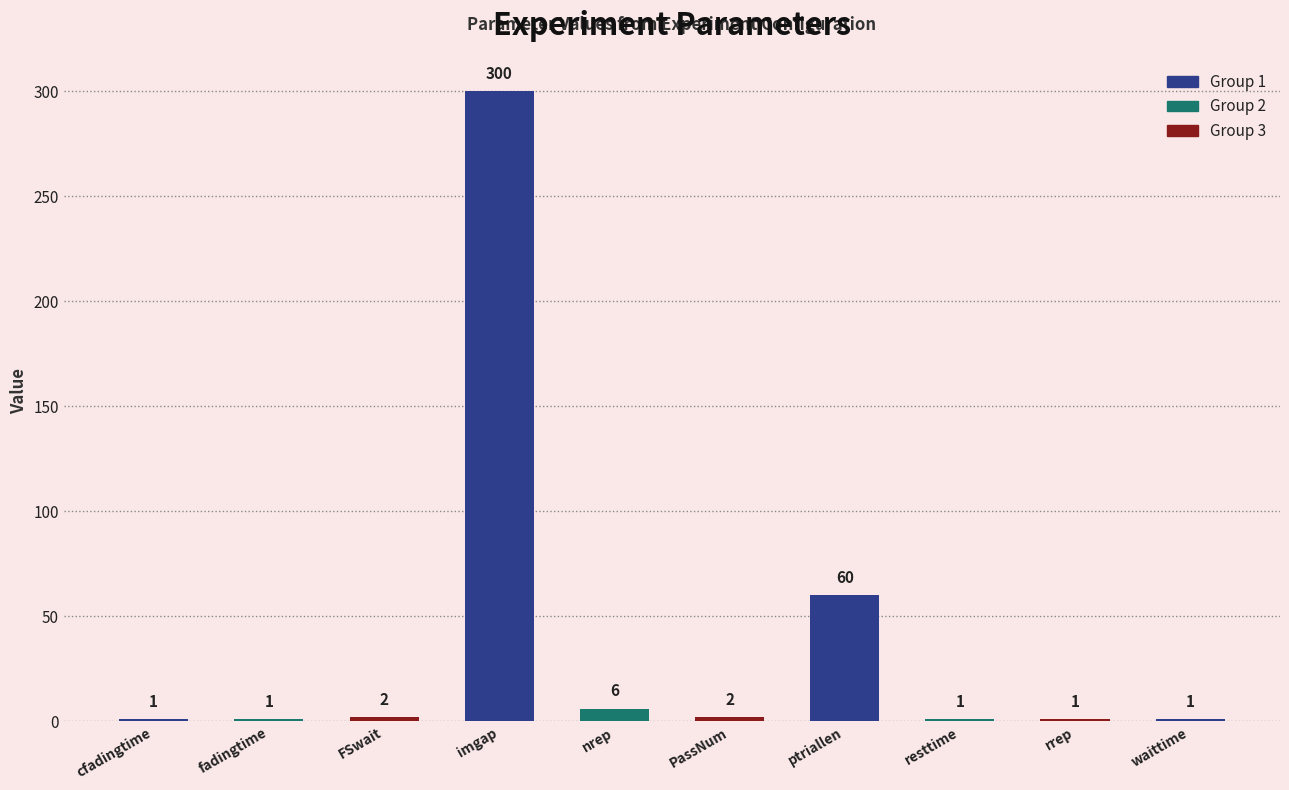

At which label is the value closest to 150?

ptriallen